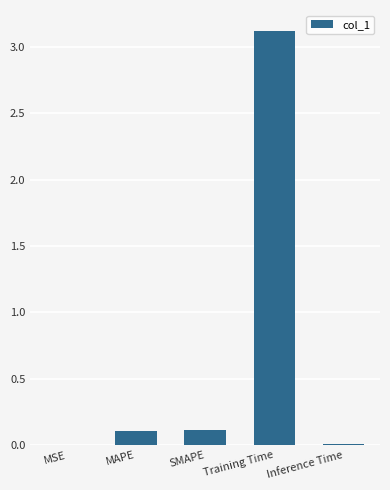

At which category does the chart reach its peak across all series?

Training Time